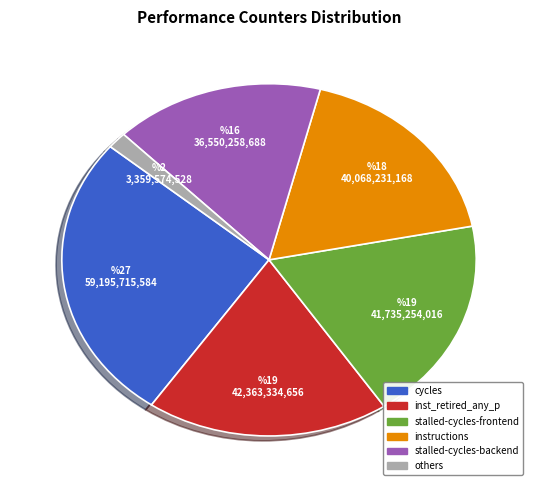

Between stalled-cycles-backend and others, which is larger?

stalled-cycles-backend